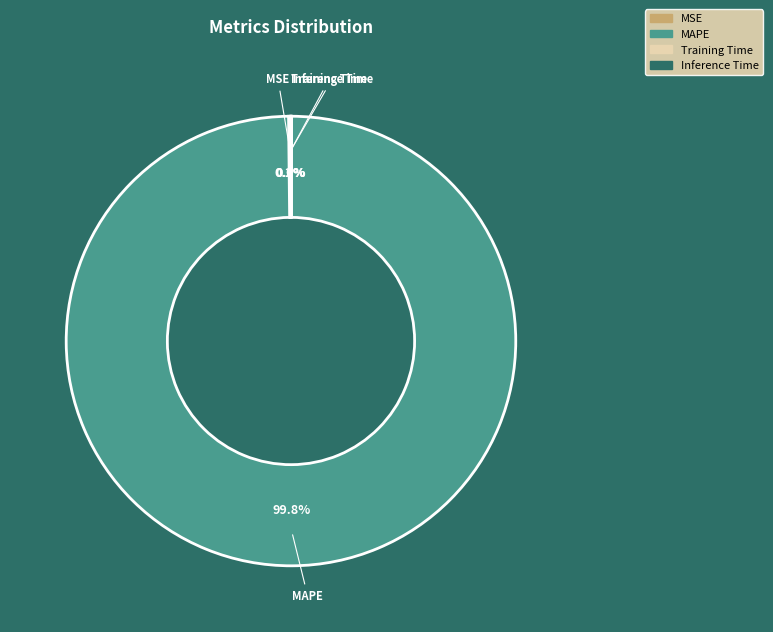

What portion of the pie excludes MAPE?

0.2%